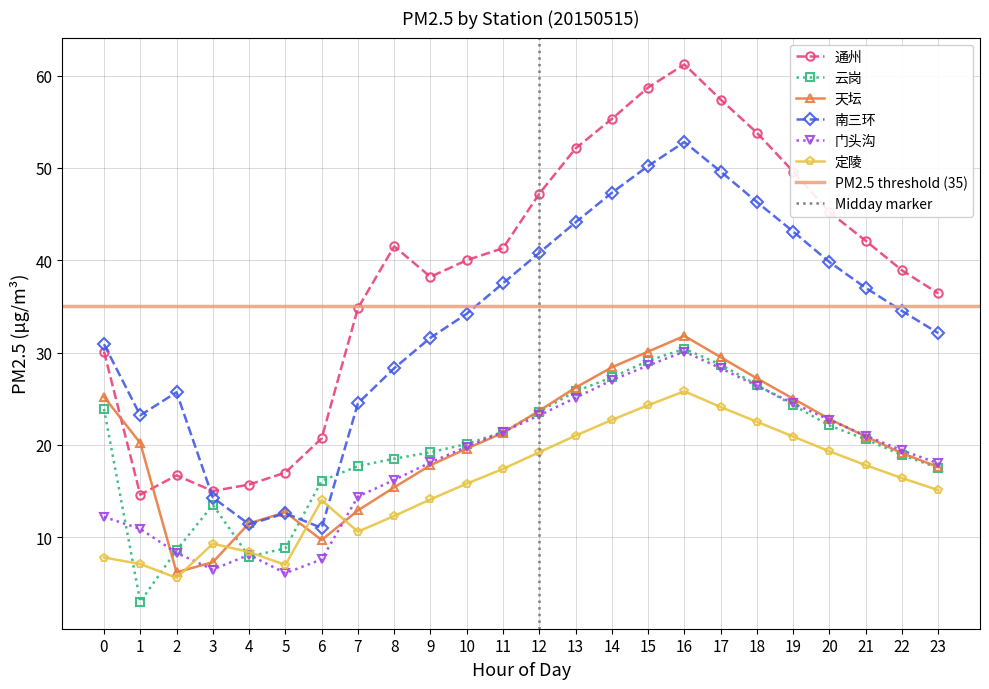

How many categories are shown in the chart?

24